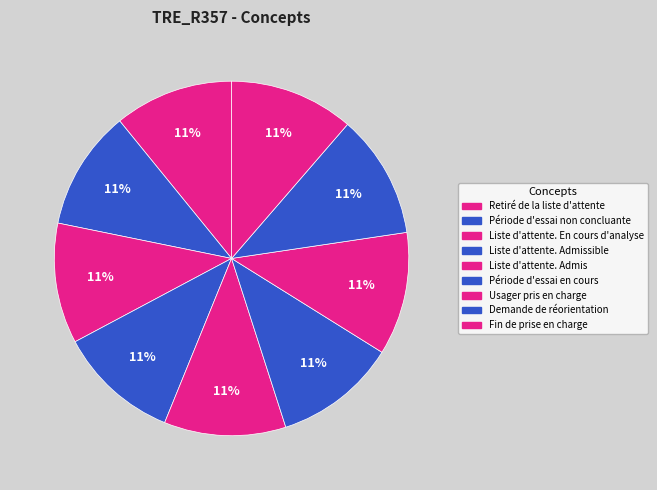

What is the largest slice in the pie chart?

Fin de prise en charge